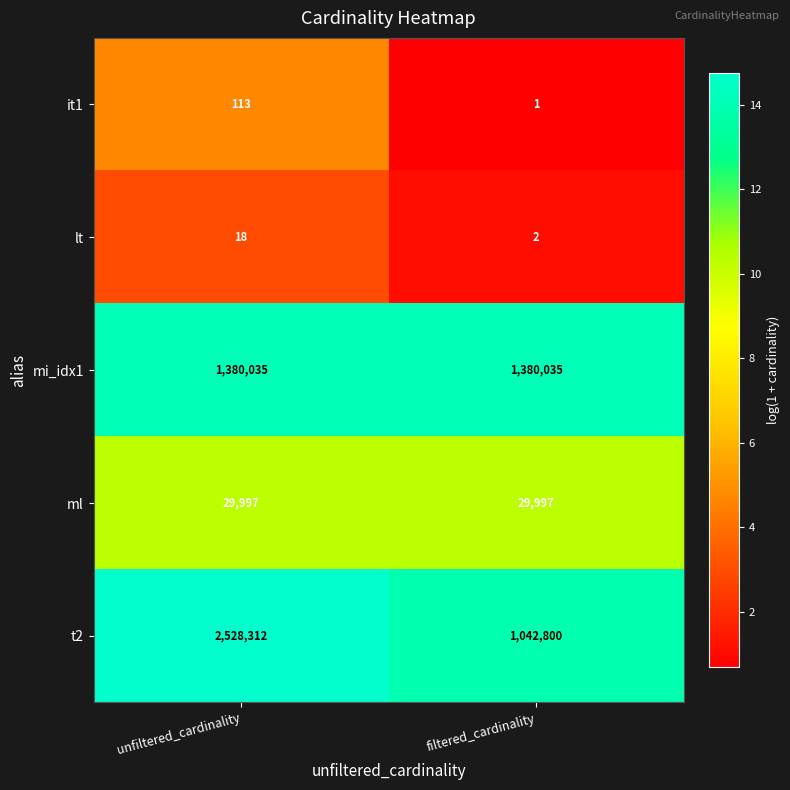

What is the sum of all lt values?

20